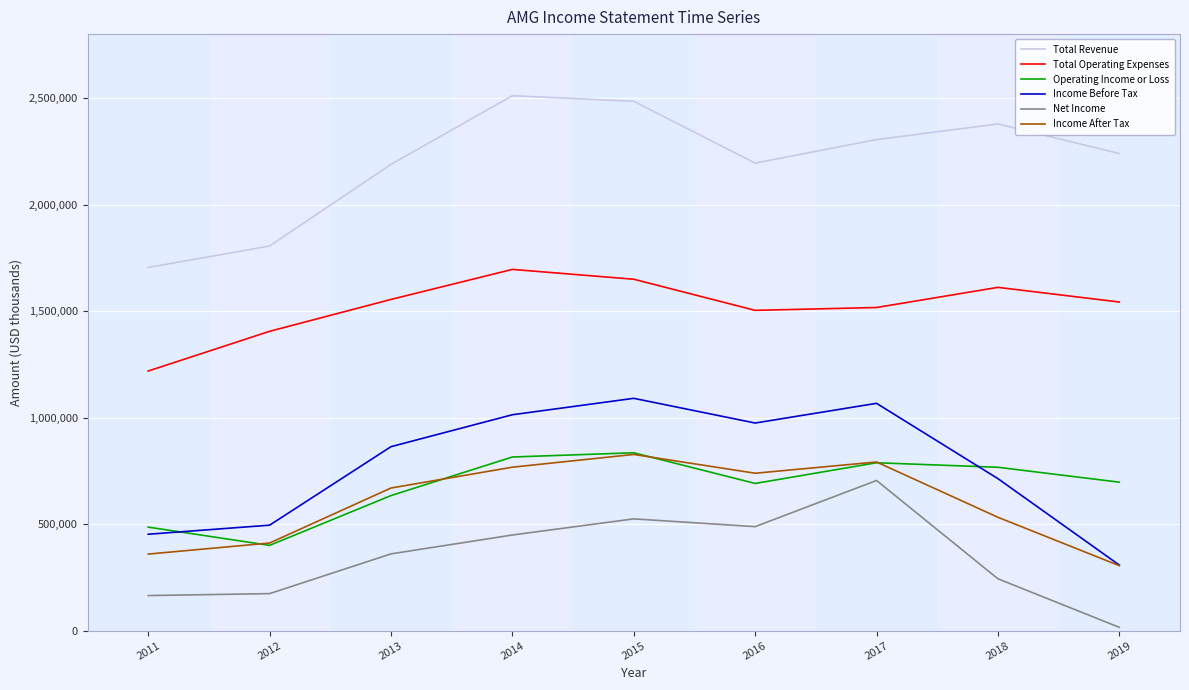

What is the sum of the Operating Income or Loss values at 2013 and 2019?

1331100